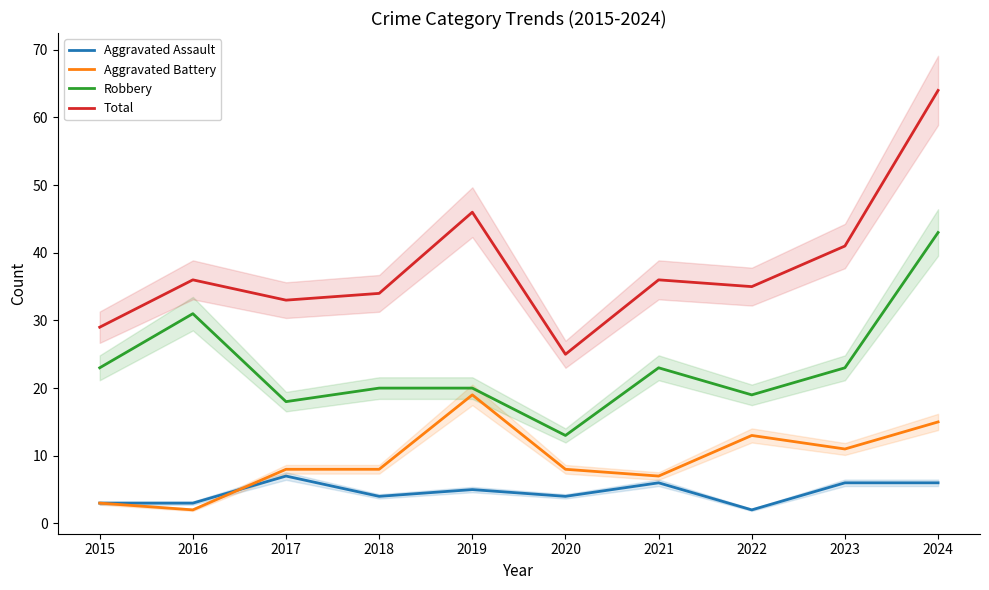

Between 2021 and 2023, which series saw the biggest shift?

Total